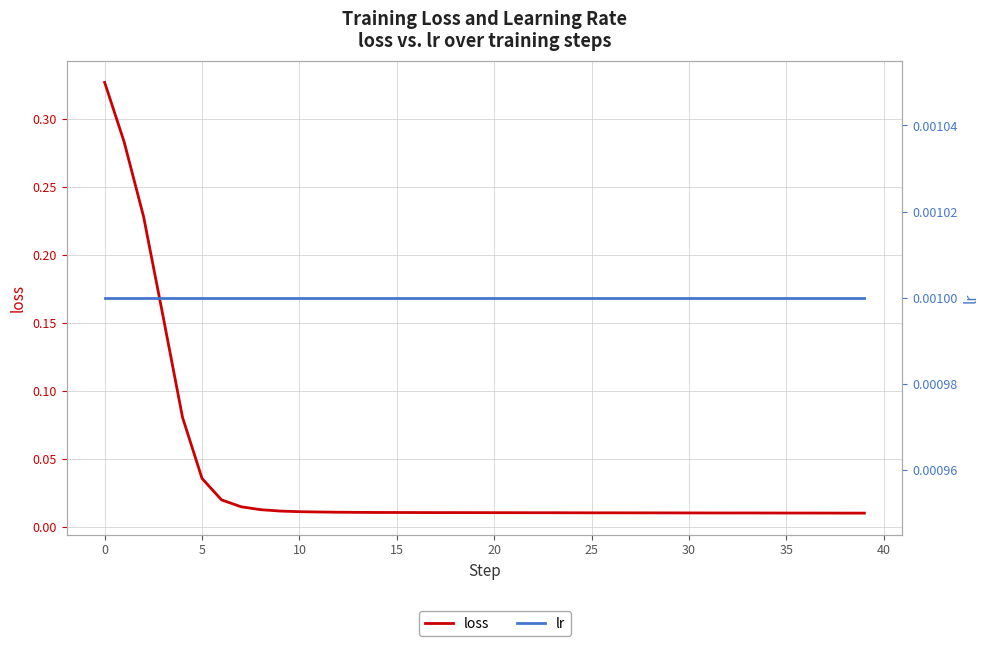

True or false: loss and lr intersect in this chart.

False